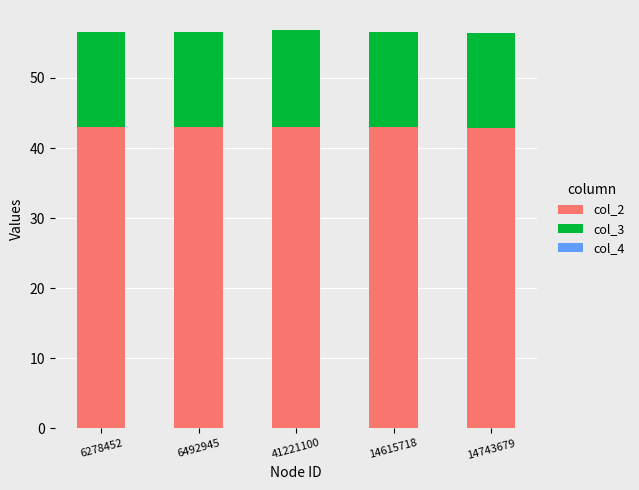

Does the chart contain stacked bars?

Yes